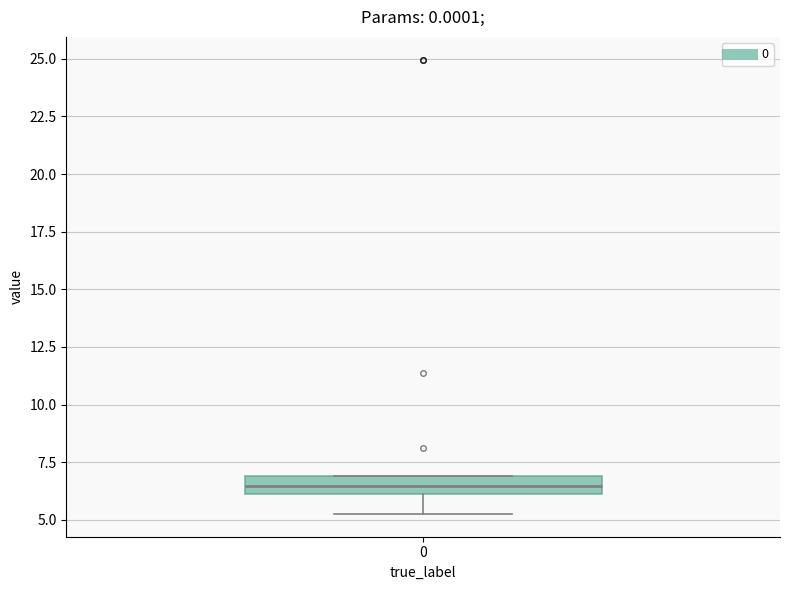

Where is the upper edge of the box at x = 0 on the y-axis? The values are not printed on the chart, so give them approximately, as read against the axis.

7.0